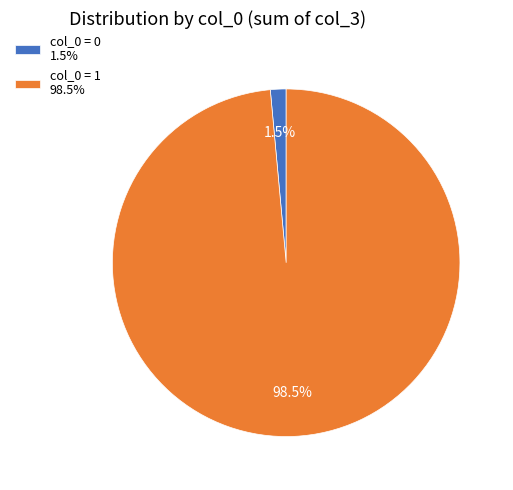

Rank the categories by value from highest to lowest.

col_0 = 1 98.5%, col_0 = 0 1.5%